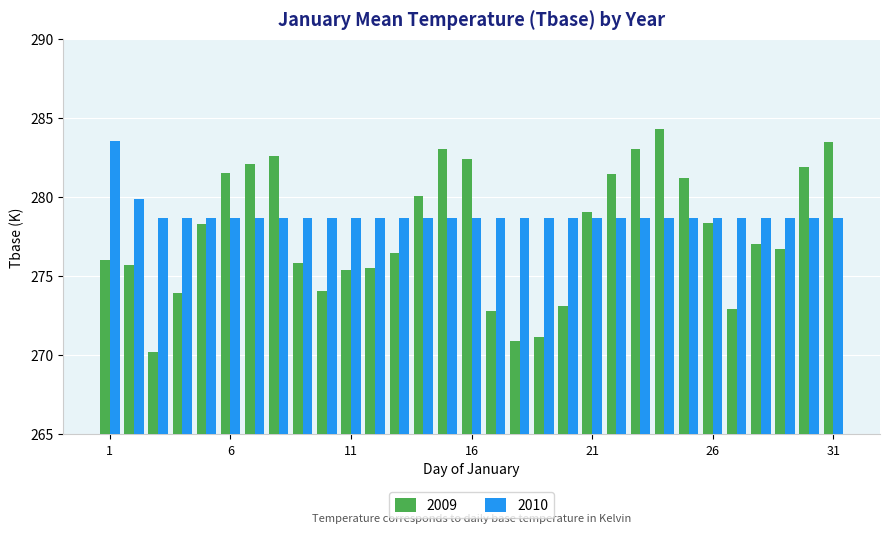

How many bars are there in each group?

2